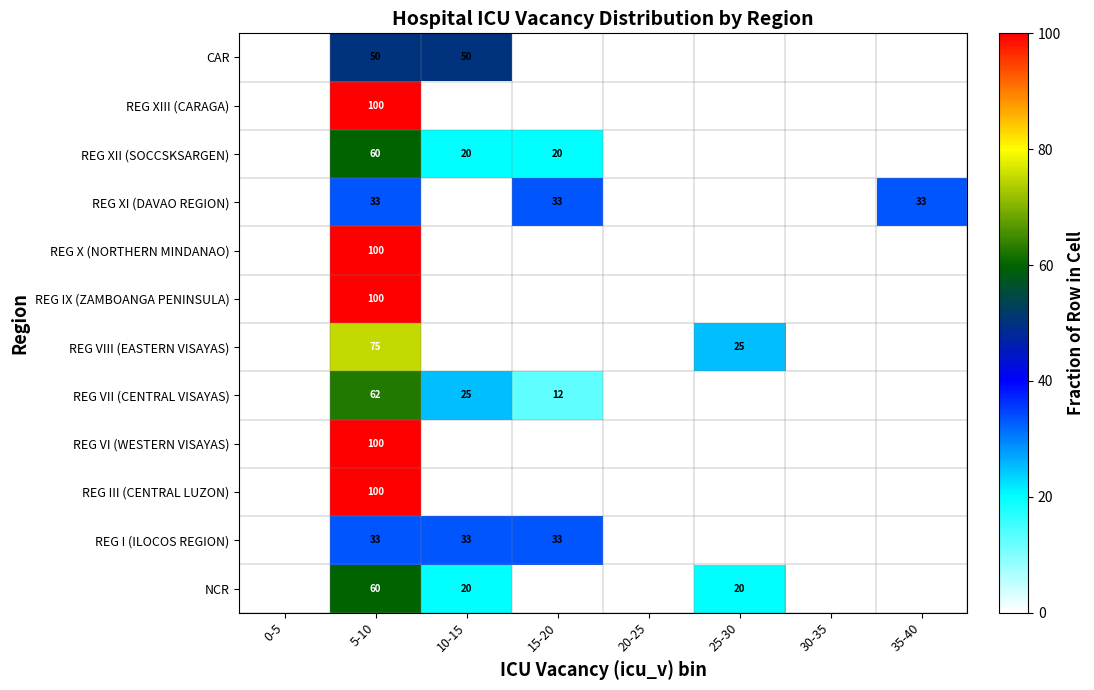

The REG XII (SOCCSKSARGEN) series shows 27 at 15-20. True or false?

False